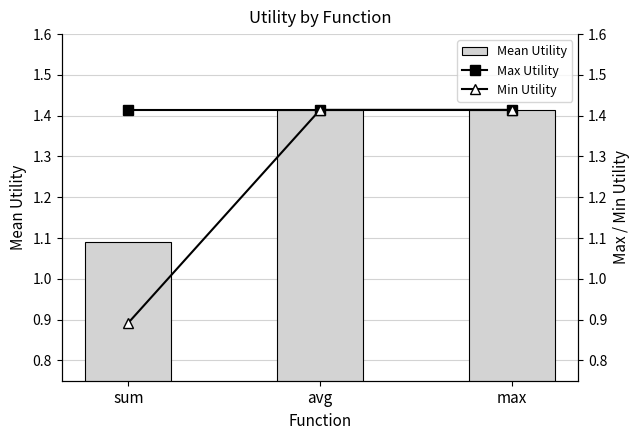

Is it true that Mean Utility equals 1.4 at avg?

True